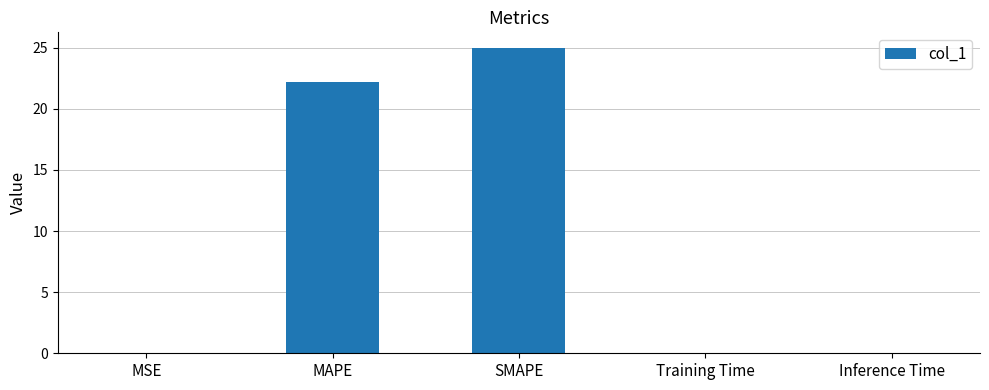

What is the sum of all values?

47.3